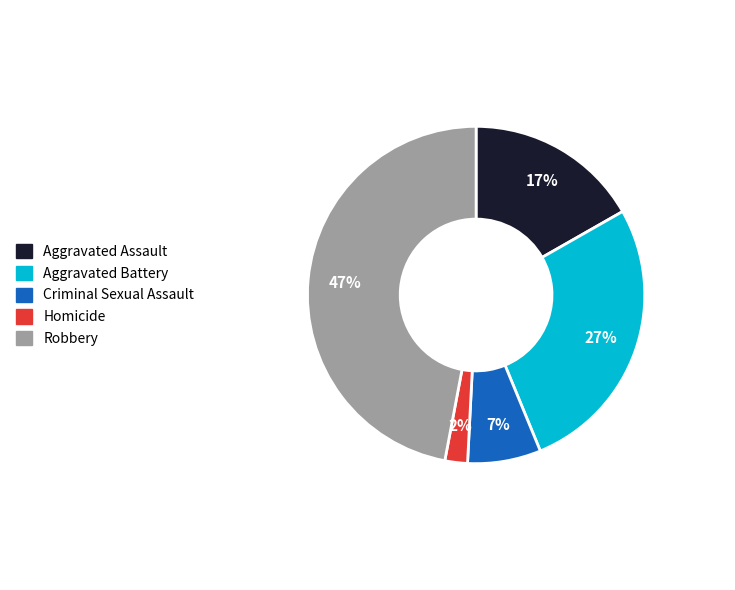

To the nearest percent, what is the average slice percentage?

20%